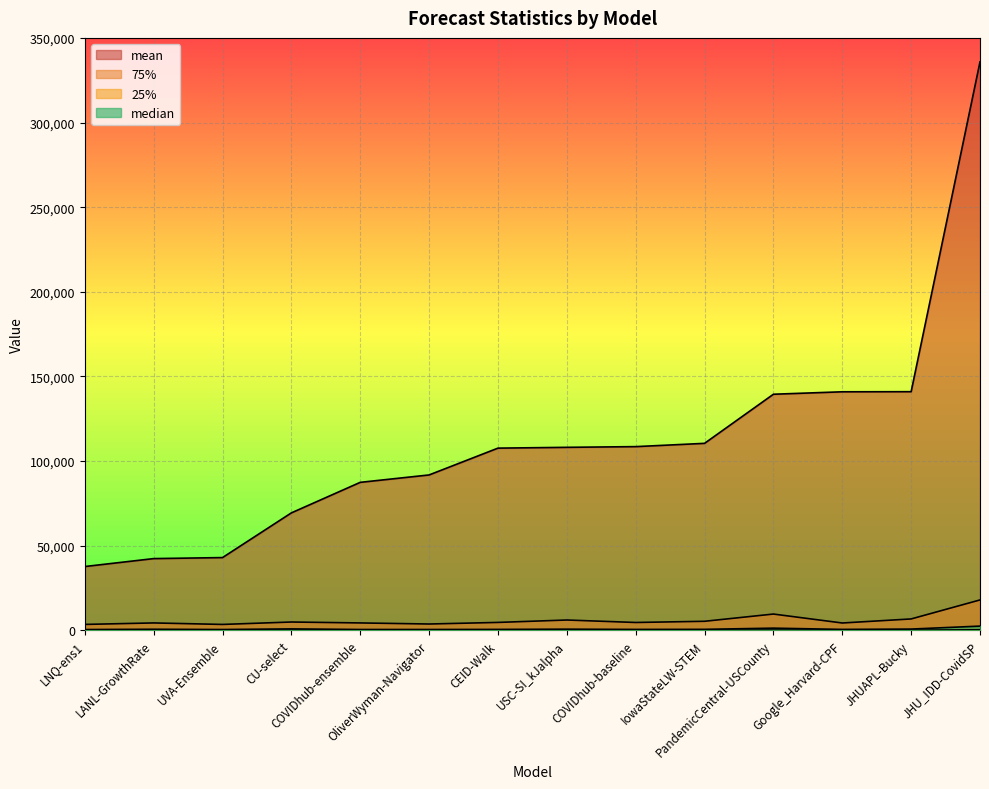

What is the value of the median point at the 9th from the left?

529.0